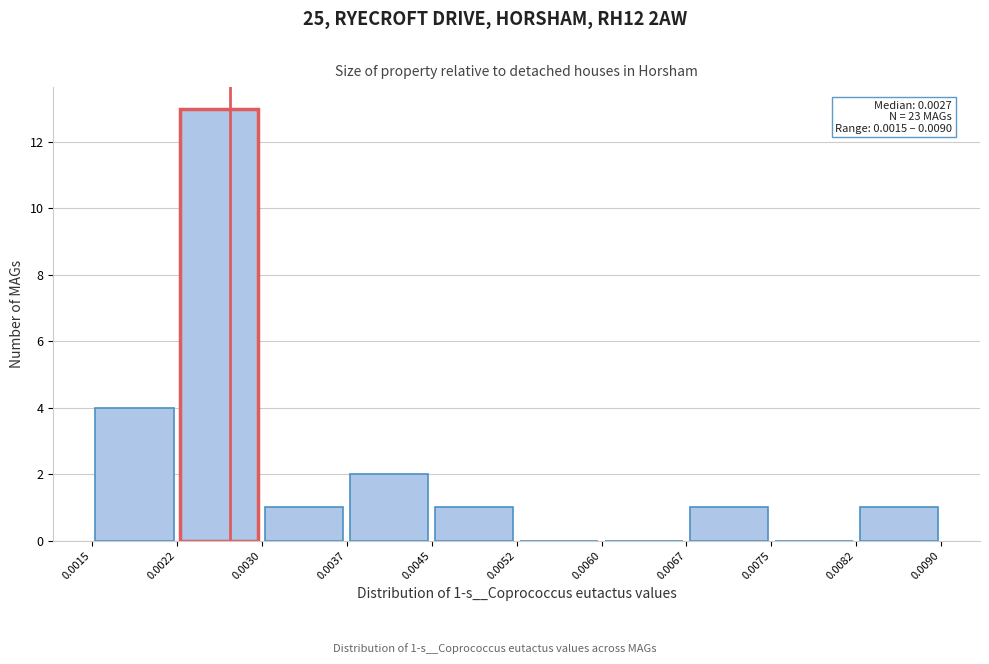

Over which range of the x-axis is the bar tallest?

0.0022 to 0.0030